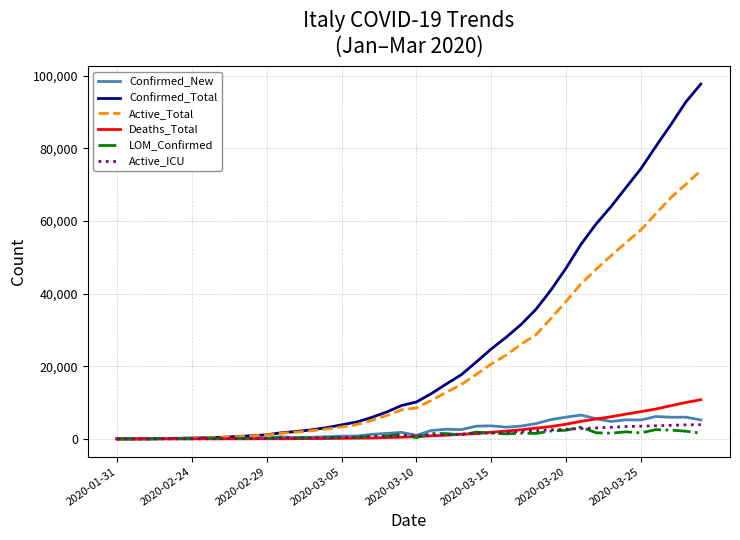

Which series has the widest spread of values?

Confirmed_Total